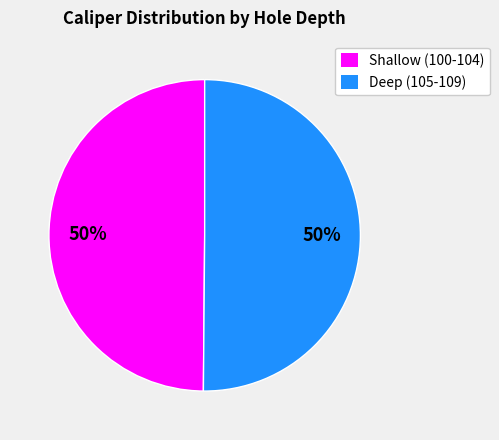

To the nearest percent, what percentage of the pie is Shallow (100-104)?

50%